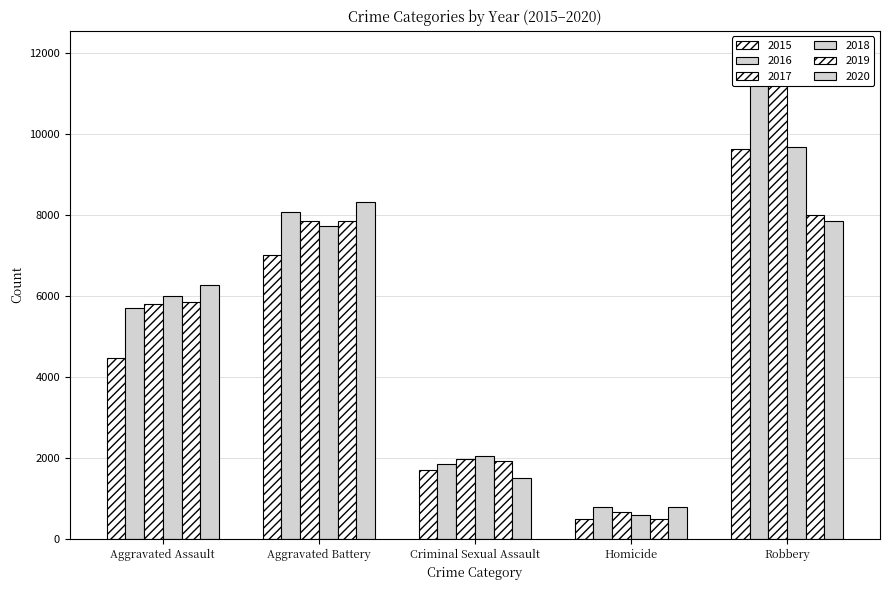

Reading right to left, list all the values displayed in this chart.

2015: Robbery=9638	Homicide=496	Criminal Sexual Assault=1703	Aggravated Battery=7019	Aggravated Assault=4480
2016: Robbery=11960	Homicide=786	Criminal Sexual Assault=1851	Aggravated Battery=8086	Aggravated Assault=5713
2017: Robbery=11880	Homicide=672	Criminal Sexual Assault=1975	Aggravated Battery=7845	Aggravated Assault=5793
2018: Robbery=9681	Homicide=588	Criminal Sexual Assault=2034	Aggravated Battery=7735	Aggravated Assault=6002
2019: Robbery=7995	Homicide=499	Criminal Sexual Assault=1916	Aggravated Battery=7858	Aggravated Assault=5841
2020: Robbery=7855	Homicide=787	Criminal Sexual Assault=1491	Aggravated Battery=8321	Aggravated Assault=6265